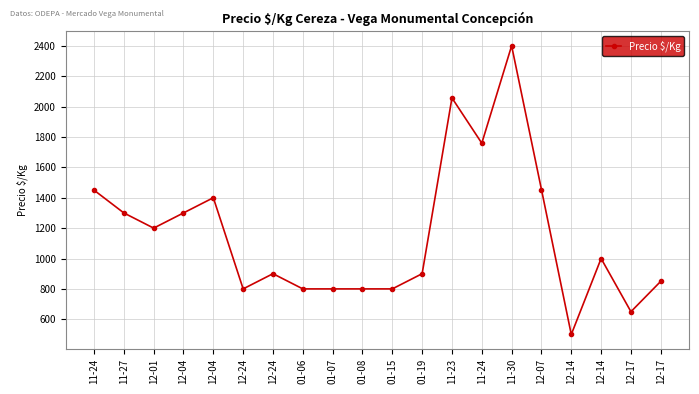

How many distinct data groups are displayed?

1